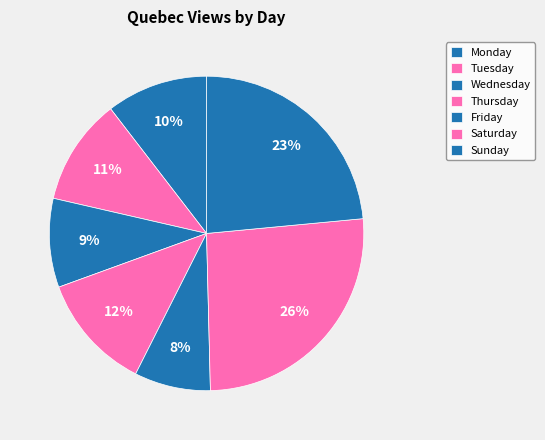

True or false: Sunday accounts for 23% of the total.

True